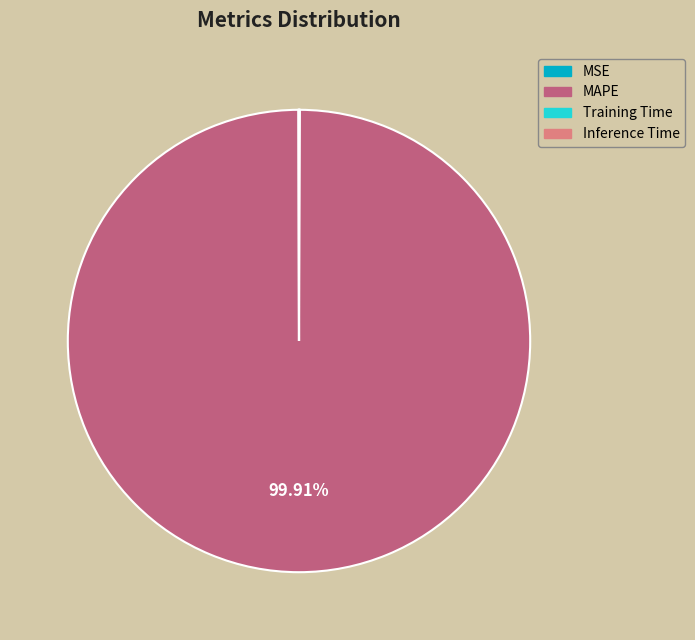

Which slice is the largest?

MAPE